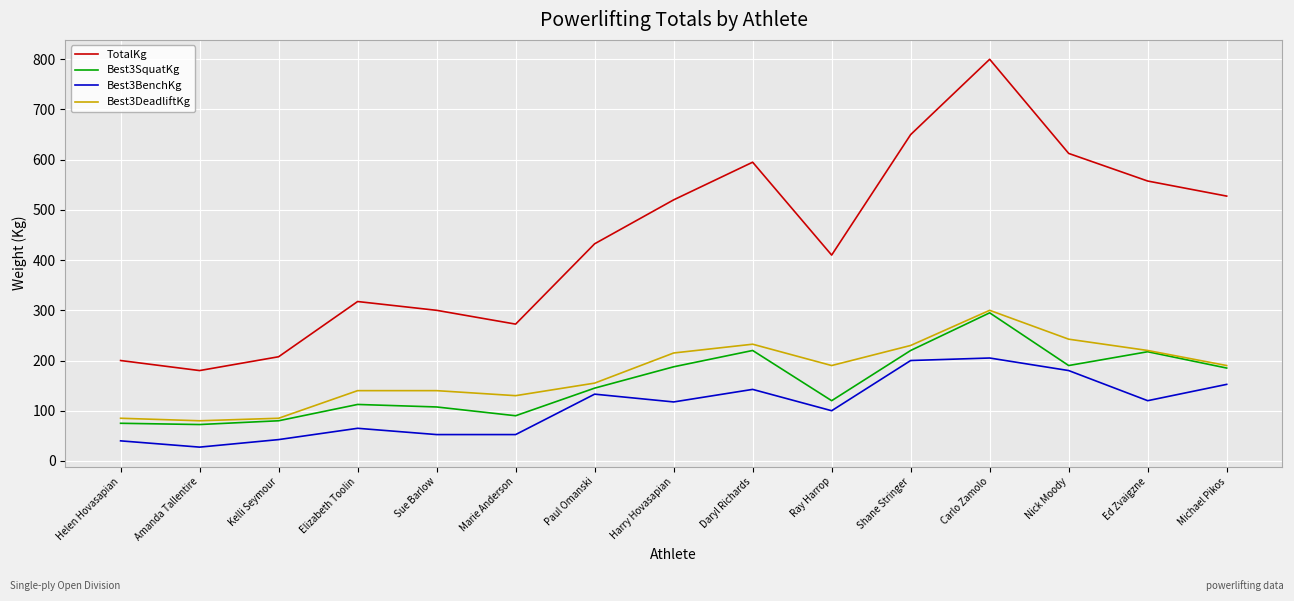

True or false: TotalKg has a value of 451.2 at Shane Stringer.

False